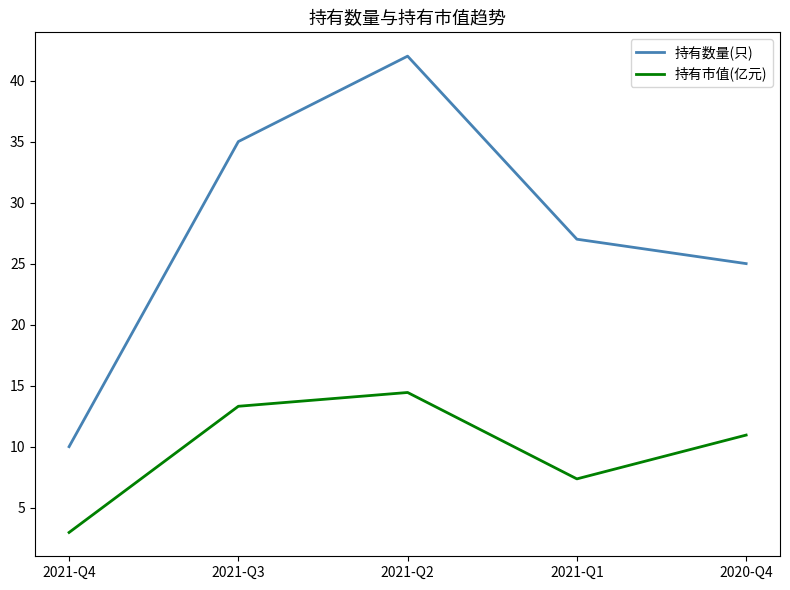

Does the chart have visible grid lines?

No